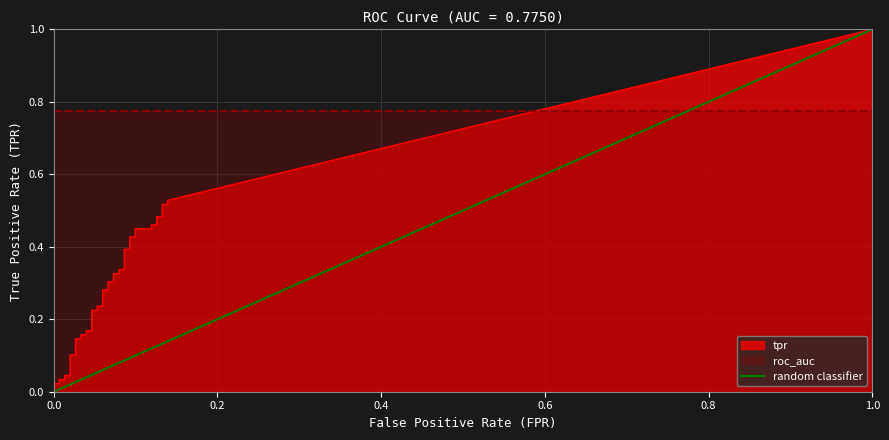

At how many categories does at least one series exceed 0?

40